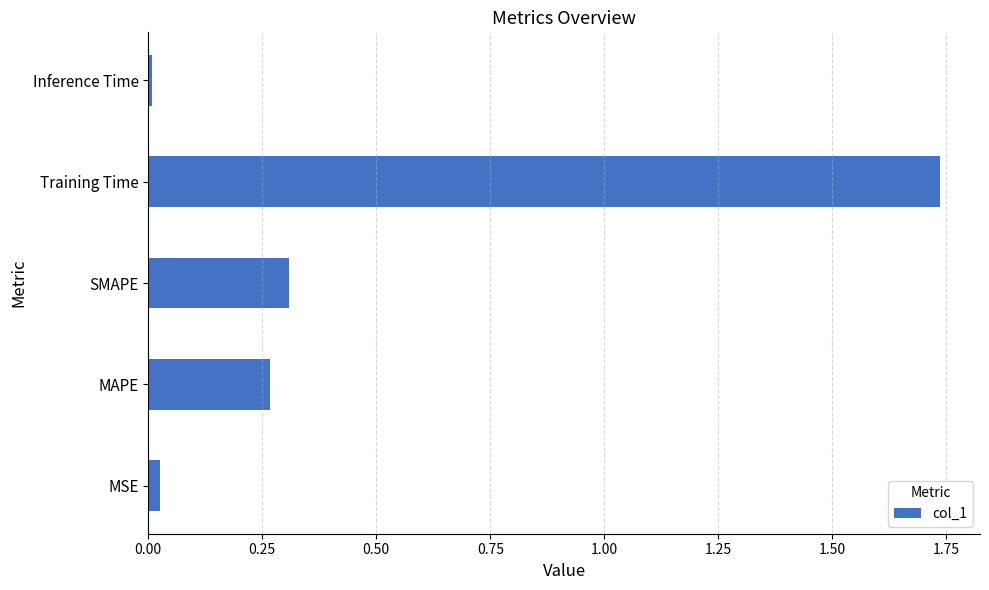

How many bars are there in total?

5